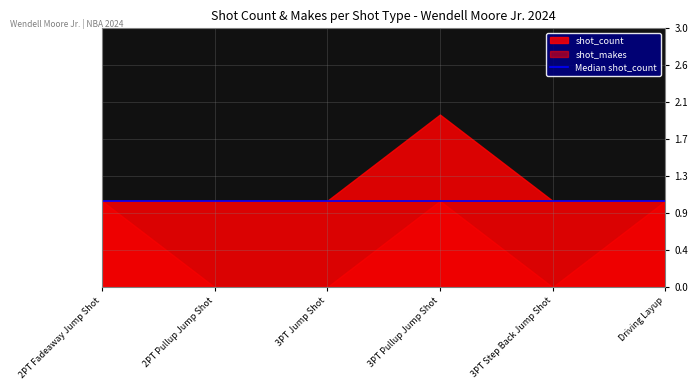

The value of shot_count at 3PT Jump Shot is 1. True or false?

True